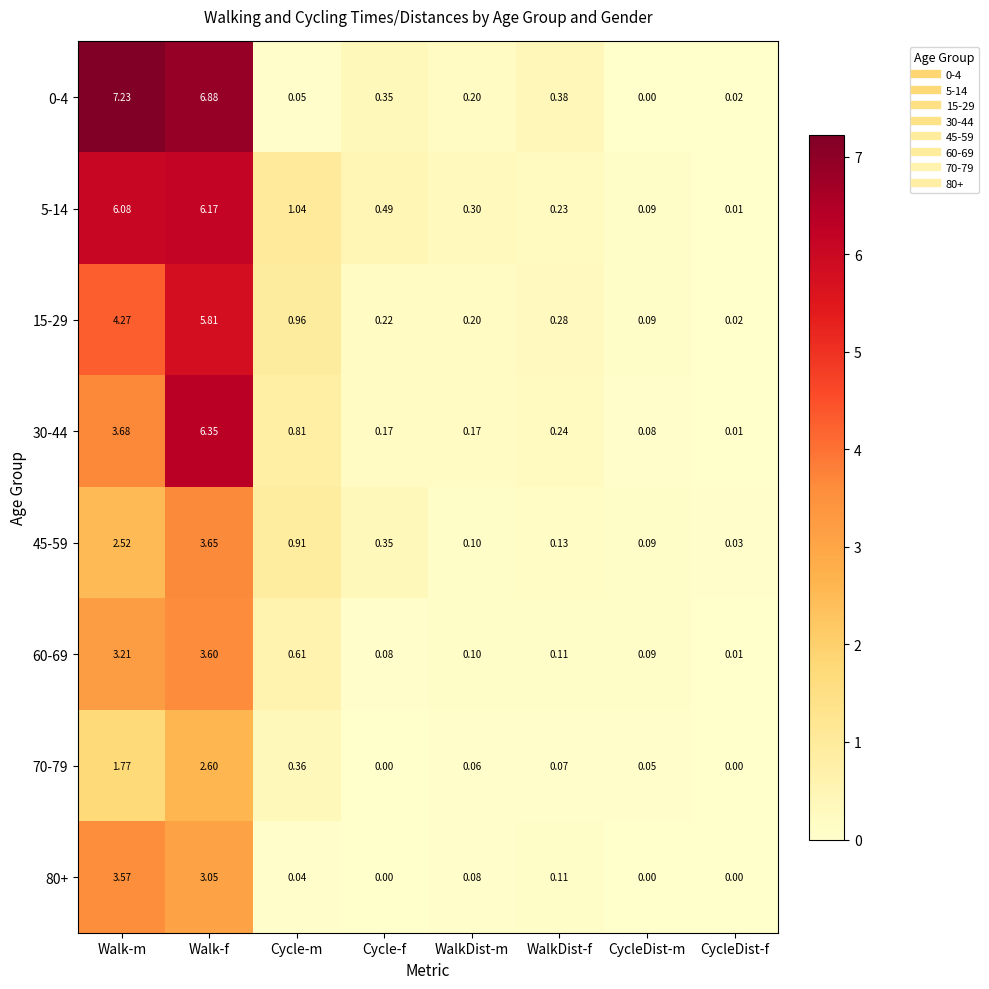

Rank the categories by 5-14 value from highest to lowest.

Walk-f, Walk-m, Cycle-m, Cycle-f, WalkDist-m, WalkDist-f, CycleDist-m, CycleDist-f